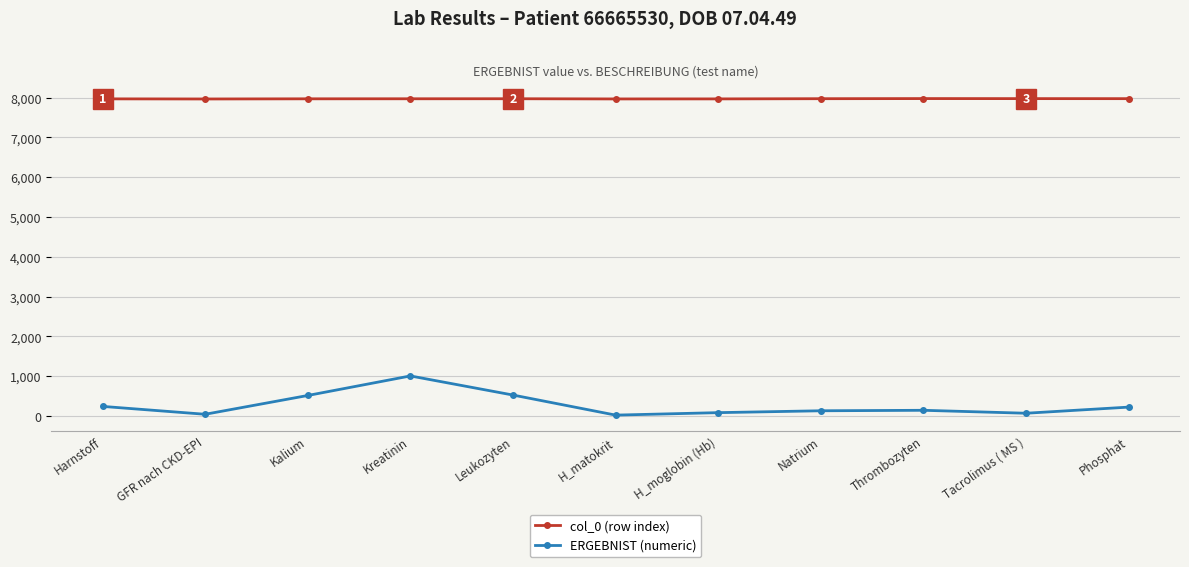

How many categories are shown in the chart?

11